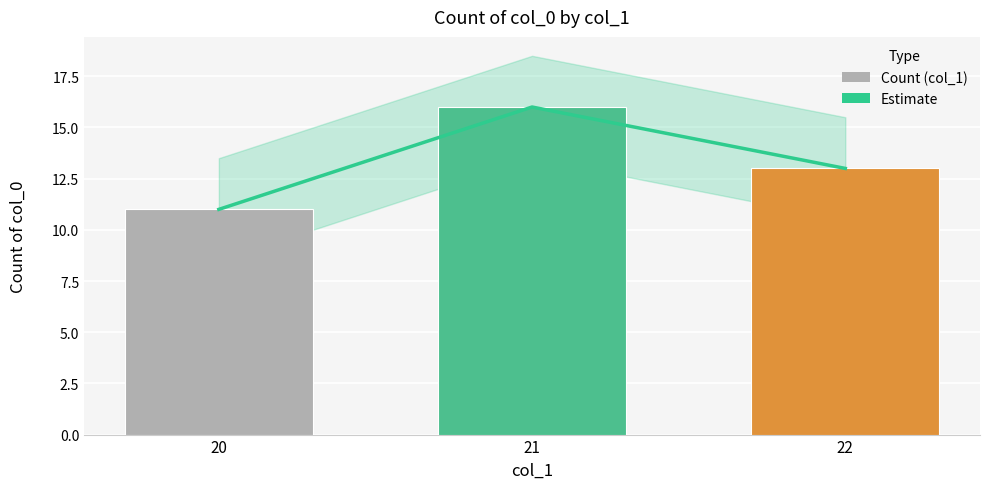

Between 20 and 22, which series saw the biggest shift?

Estimate